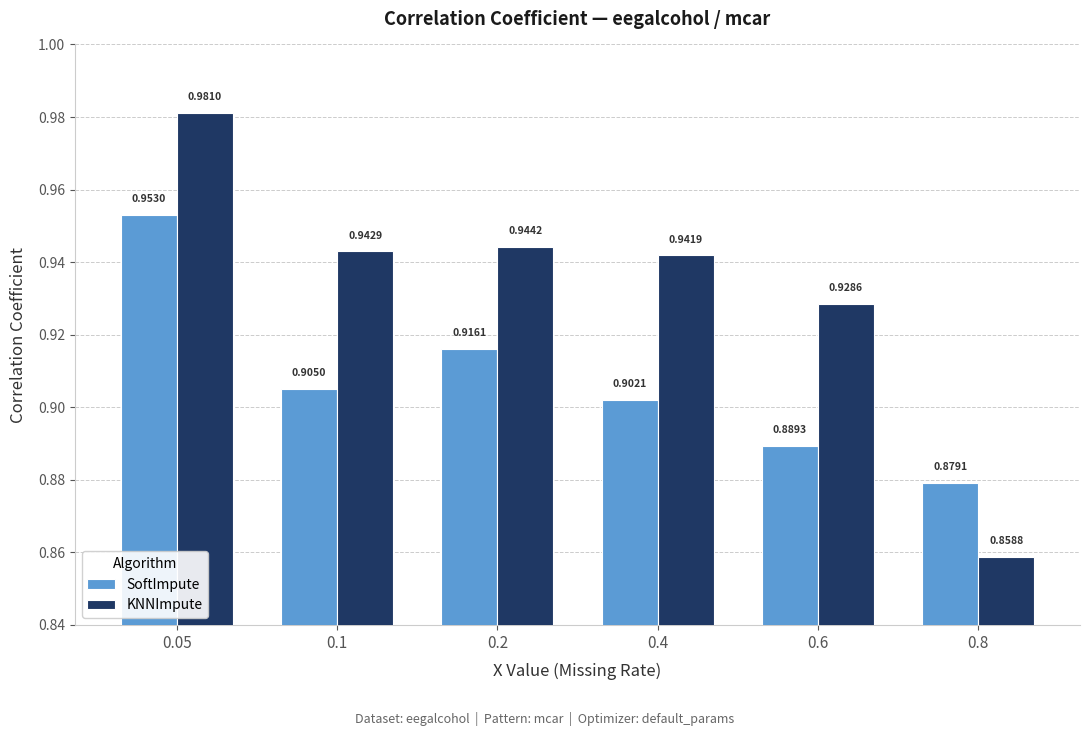

Does the chart contain any negative values?

No